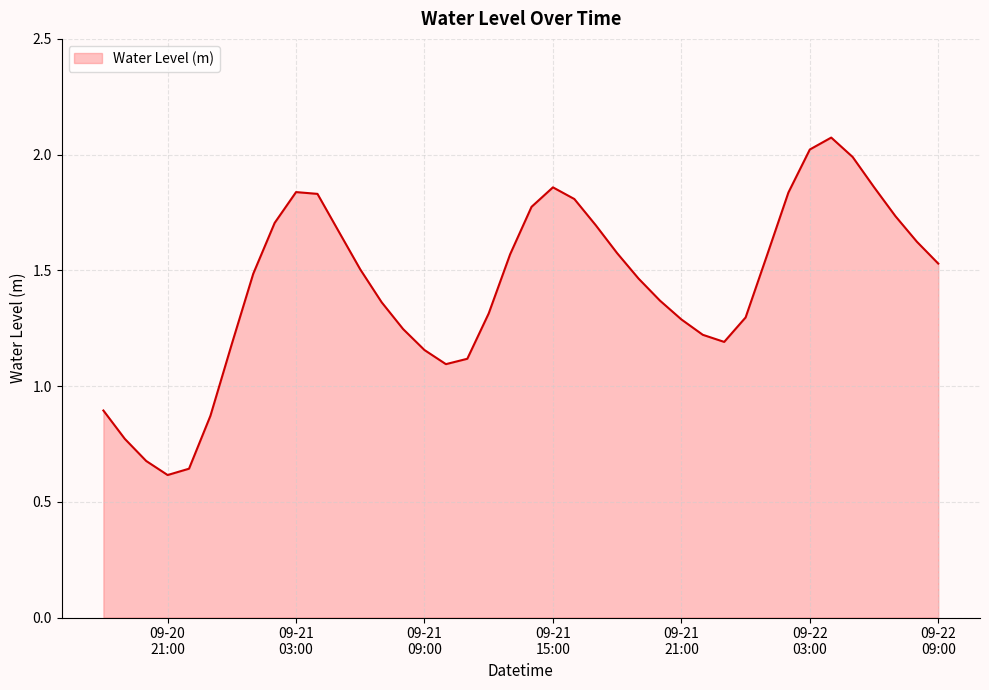

Does the chart have visible grid lines?

Yes